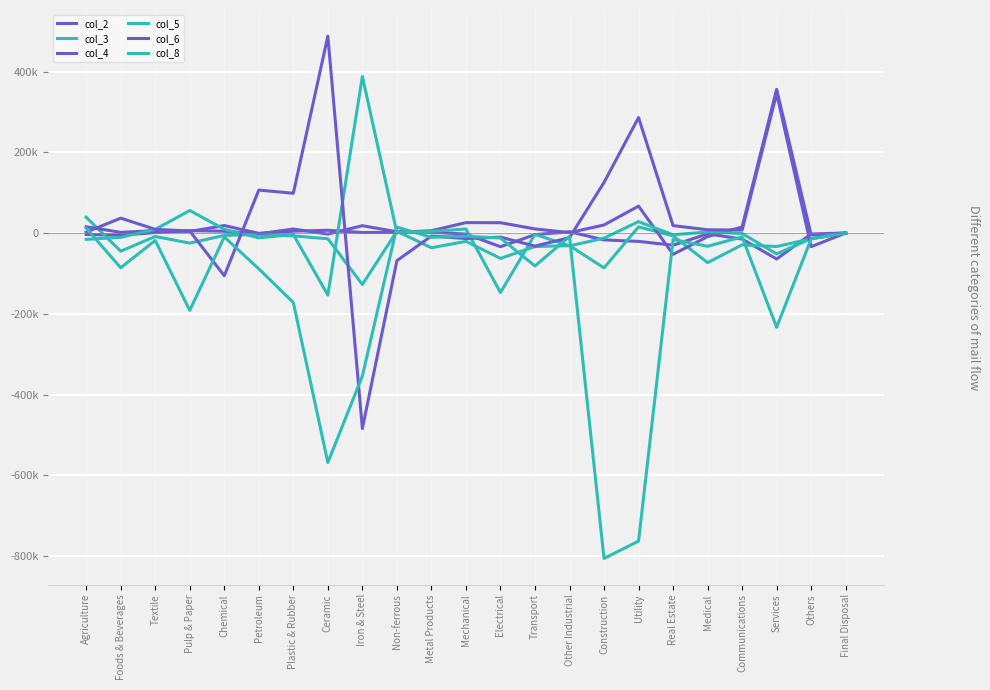

Reading right to left, what are all the values shown in this chart?

col_2: Final Disposal=0.0	Others=-2376.1	Services=-64340.9	Communications=-14985.9	Medical=-2049.2	Real Estate=-30224.1	Utility=-20764.7	Construction=-17039.5	Other Industrial=3078.3	Transport=-4032.7	Electrical=-33862.2	Mechanical=-2626.1	Metal Products=1799.3	Non-ferrous=3186.4	Iron & Steel=18108.2	Ceramic=-2645.5	Plastic & Rubber=9874.1	Petroleum=-2012.3	Chemical=4351.0	Pulp & Paper=5769.4	Textile=1181.1	Foods & Beverages=-5645.3	Agriculture=-3688.1
col_3: Final Disposal=0.0	Others=-14243.0	Services=-33542.4	Communications=-29317.3	Medical=-73339.6	Real Estate=-6925.5	Utility=15192.2	Construction=-86455.1	Other Industrial=-31192.6	Transport=-33530.7	Electrical=-62930.1	Mechanical=-20575.3	Metal Products=-36551.0	Non-ferrous=4396.2	Iron & Steel=-127473.2	Ceramic=-14218.9	Plastic & Rubber=-7137.2	Petroleum=-3346.4	Chemical=-5975.1	Pulp & Paper=-25017.0	Textile=-8582.1	Foods & Beverages=-45001.4	Agriculture=39084.5
col_4: Final Disposal=0.0	Others=-4789.8	Services=355850.4	Communications=14939.5	Medical=-8865.9	Real Estate=-52765.3	Utility=66702.3	Construction=19924.7	Other Industrial=954.1	Transport=10128.8	Electrical=25499.1	Mechanical=25784.3	Metal Products=5695.4	Non-ferrous=1572.7	Iron & Steel=1306.4	Ceramic=6831.7	Plastic & Rubber=4421.0	Petroleum=-821.7	Chemical=18485.9	Pulp & Paper=3813.6	Textile=5976.9	Foods & Beverages=1582.0	Agriculture=15532.1
col_5: Final Disposal=0.0	Others=-13807.9	Services=-51664.3	Communications=-1161.2	Medical=2630.0	Real Estate=-4378.8	Utility=28217.9	Construction=-12796.5	Other Industrial=-31873.9	Transport=-3308.4	Electrical=-147533.1	Mechanical=9958.3	Metal Products=3964.8	Non-ferrous=853.8	Iron & Steel=387903.3	Ceramic=-153599.1	Plastic & Rubber=-3923.2	Petroleum=-11866.6	Chemical=9052.4	Pulp & Paper=55775.1	Textile=8999.4	Foods & Beverages=-10639.2	Agriculture=-15797.4
col_6: Final Disposal=0.0	Others=-33833.7	Services=345415.4	Communications=7279.3	Medical=8057.9	Real Estate=18320.9	Utility=285972.1	Construction=125315.0	Other Industrial=-11459.5	Transport=-32454.6	Electrical=-10180.0	Mechanical=-13685.1	Metal Products=-7476.9	Non-ferrous=-68503.3	Iron & Steel=-484391.6	Ceramic=487697.2	Plastic & Rubber=98454.2	Petroleum=106367.2	Chemical=-105863.7	Pulp & Paper=4905.4	Textile=9086.8	Foods & Beverages=36867.7	Agriculture=1975.8
col_8: Final Disposal=0.0	Others=-14421.7	Services=-233471.7	Communications=-9575.1	Medical=-32891.1	Real Estate=-16138.3	Utility=-763145.5	Construction=-805980.3	Other Industrial=-8584.5	Transport=-81680.2	Electrical=-12416.8	Mechanical=-8009.0	Metal Products=-10639.6	Non-ferrous=14607.9	Iron & Steel=-354116.4	Ceramic=-568551.5	Plastic & Rubber=-172188.2	Petroleum=-88745.0	Chemical=-9843.7	Pulp & Paper=-191727.5	Textile=-18413.1	Foods & Beverages=-86082.4	Agriculture=11987.7